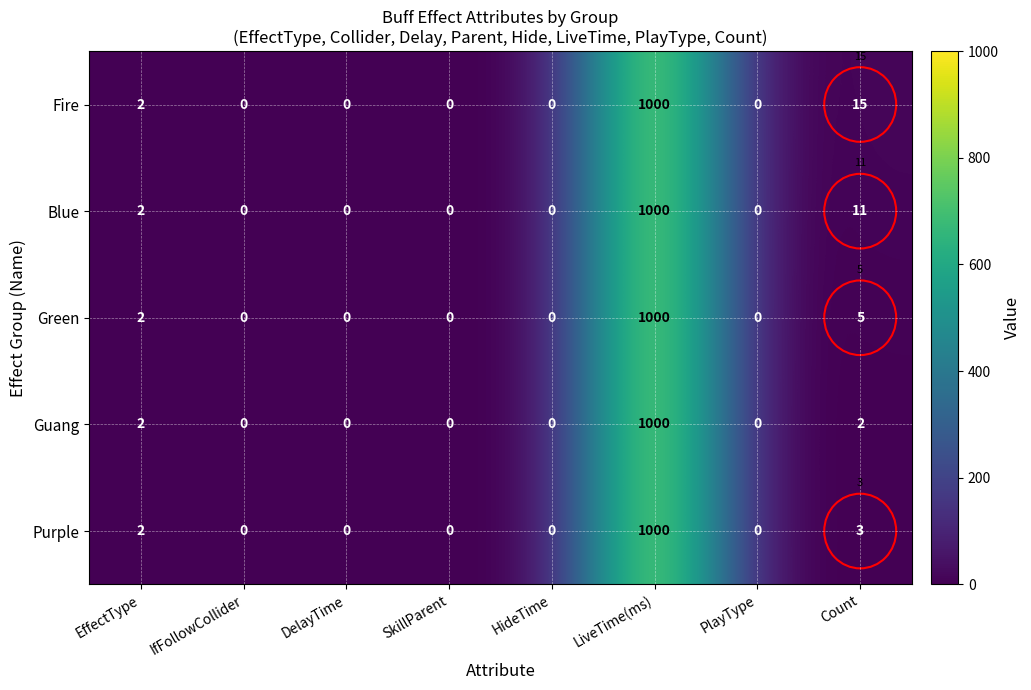

At which label is Purple closest to 500?

Count